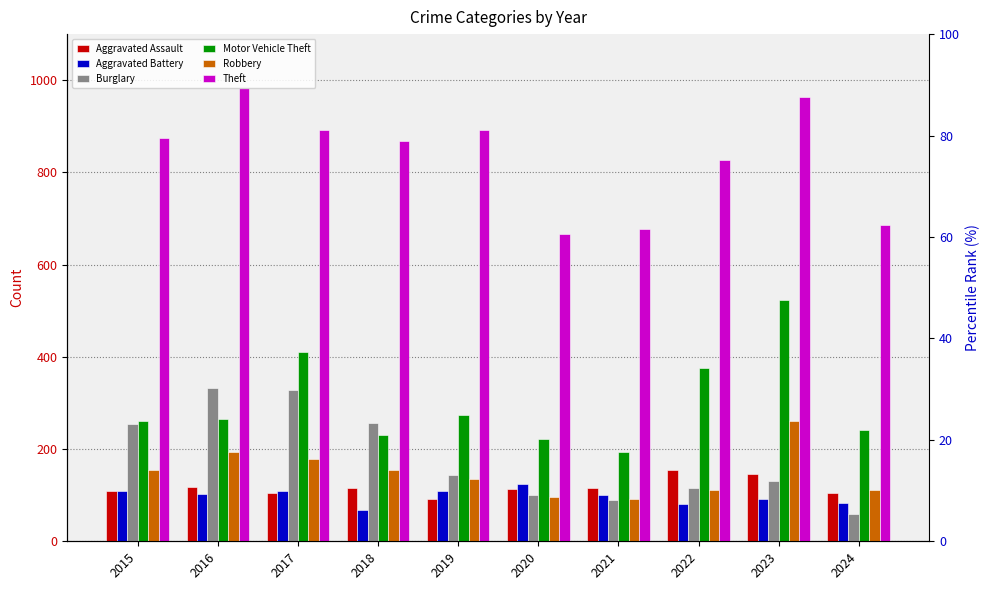

Between 2016 and 2020, which is larger?

2016